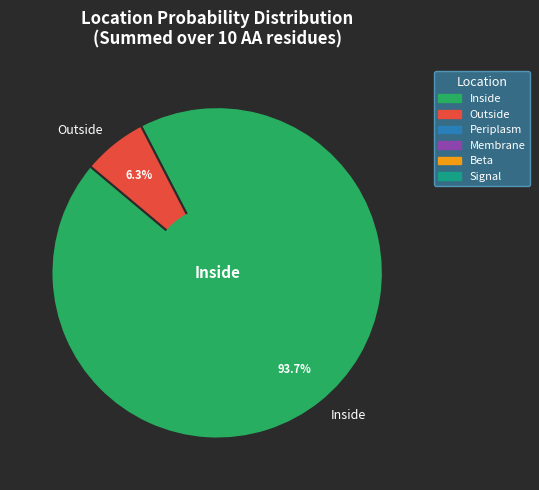

Does any single category account for the majority?

Yes